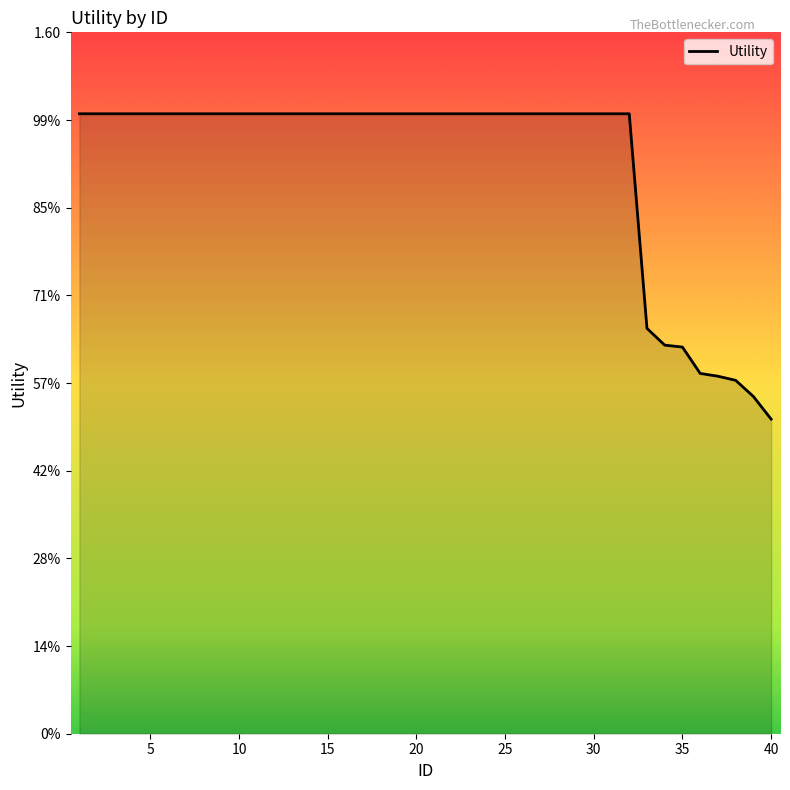

Does the chart have visible grid lines?

No